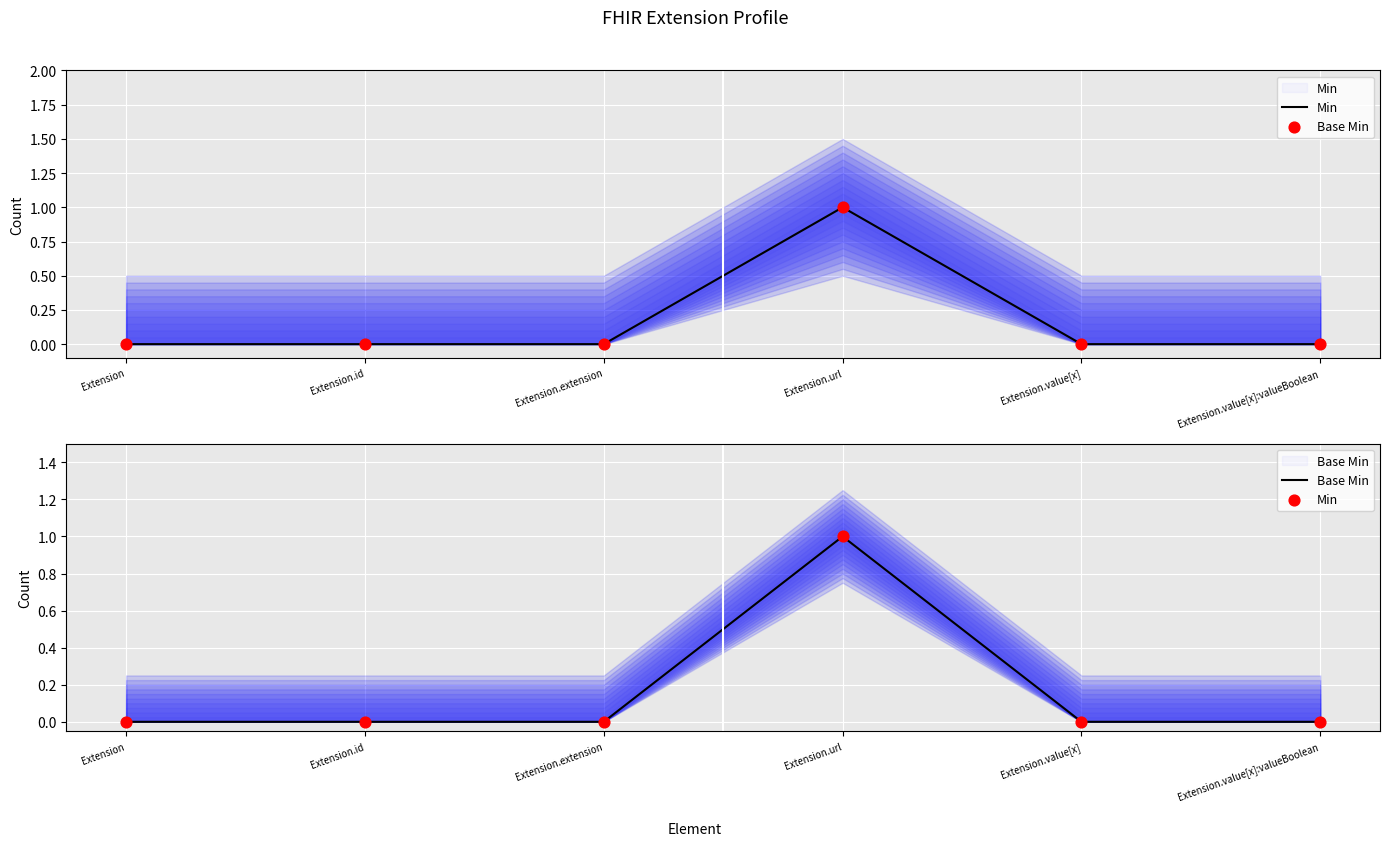

Which series contains the highest Y value?

Min